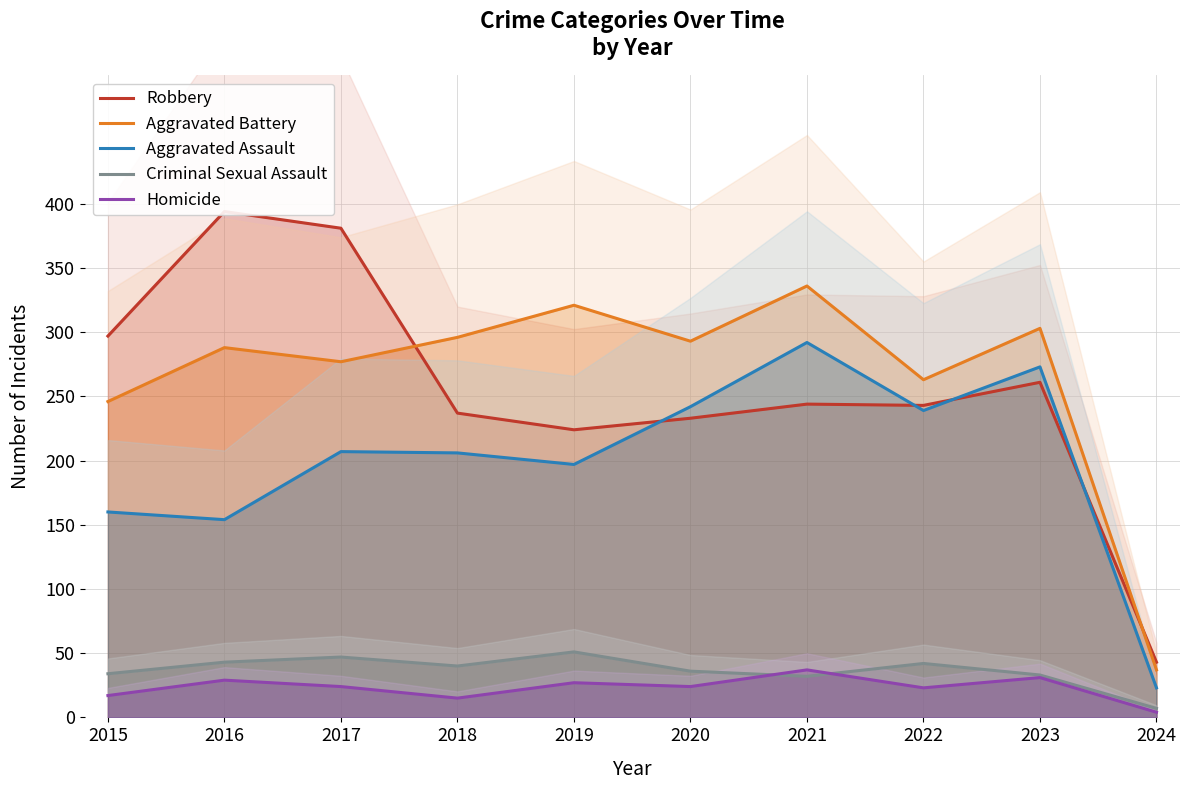

What is the difference between the Criminal Sexual Assault values at 2023 and 2015?

1